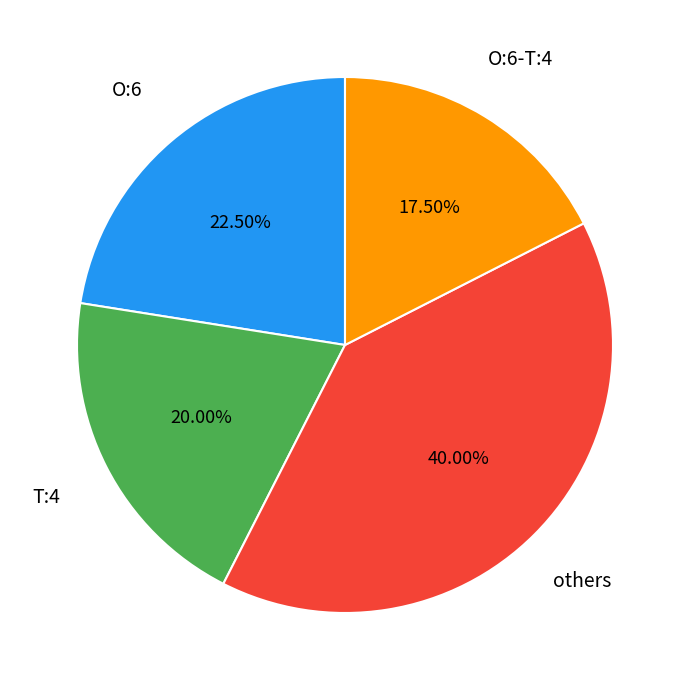

Does any single category account for the majority?

No